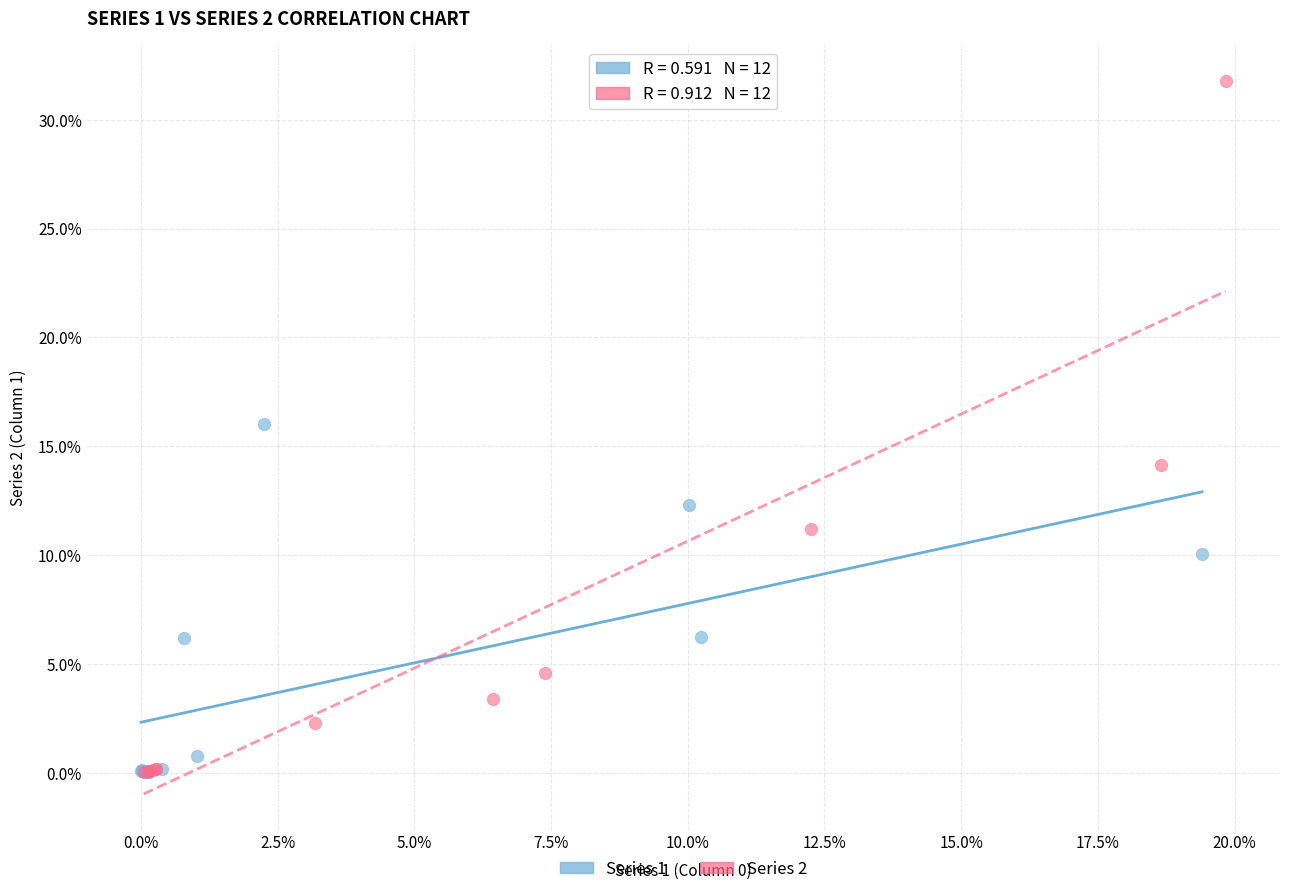

What are all the series names shown in the legend?

Series 1, Series 2